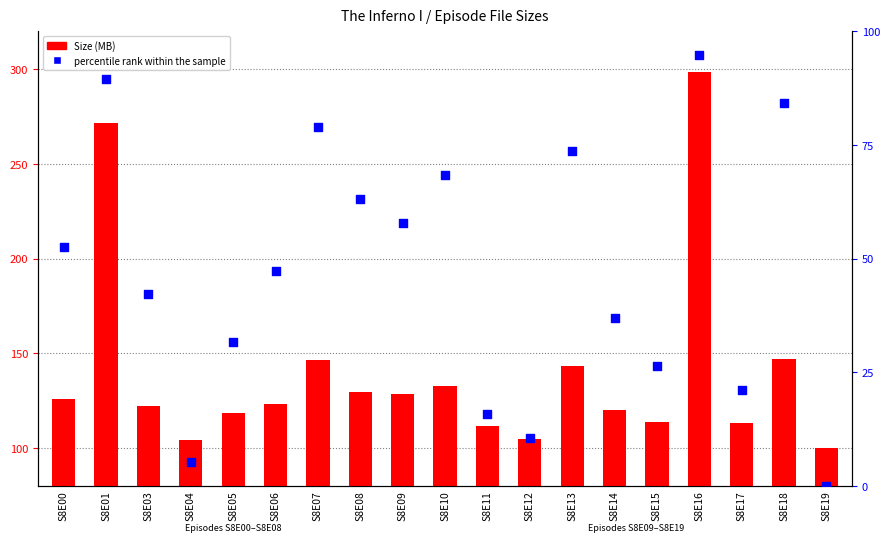

What is the total value across all series at S8E18?

231.3